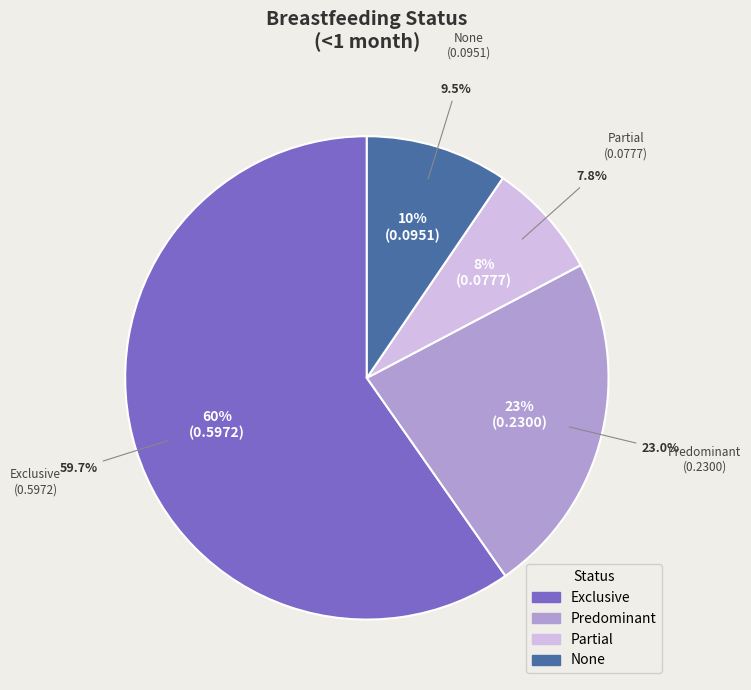

The Partial slice represents 8% of the pie. True or false?

True